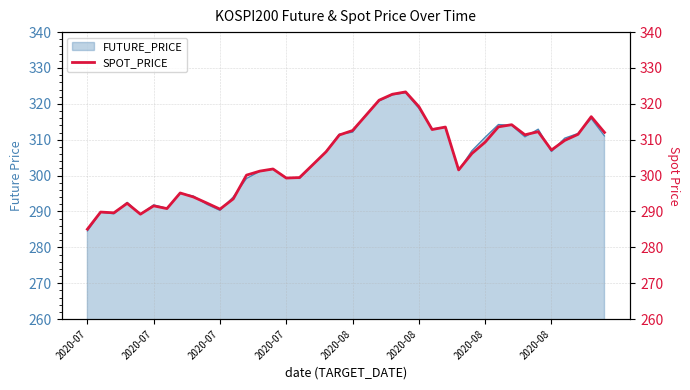

What is the minimum value shown in the chart?

285.1